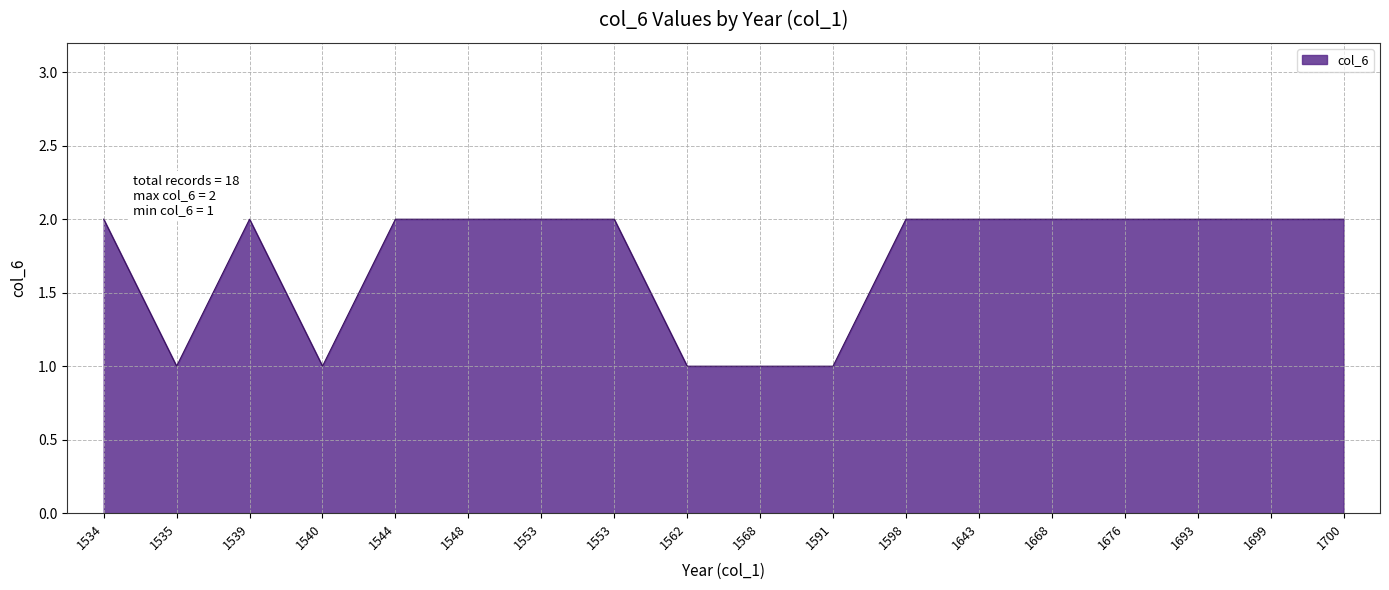

What is the minimum value shown in the chart?

1